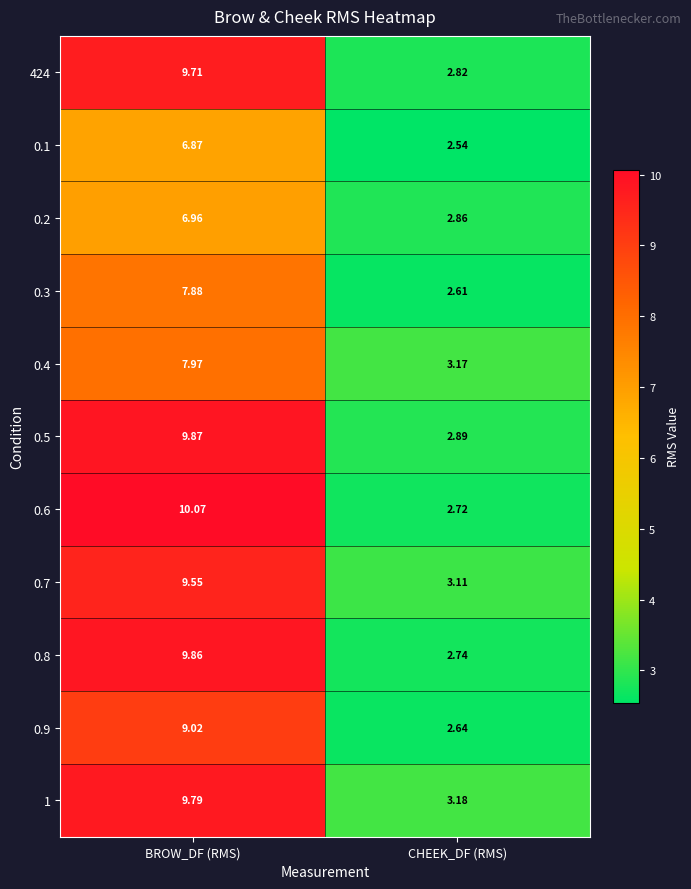

At which label does 0.5 first exceed 9?

BROW_DF (RMS)